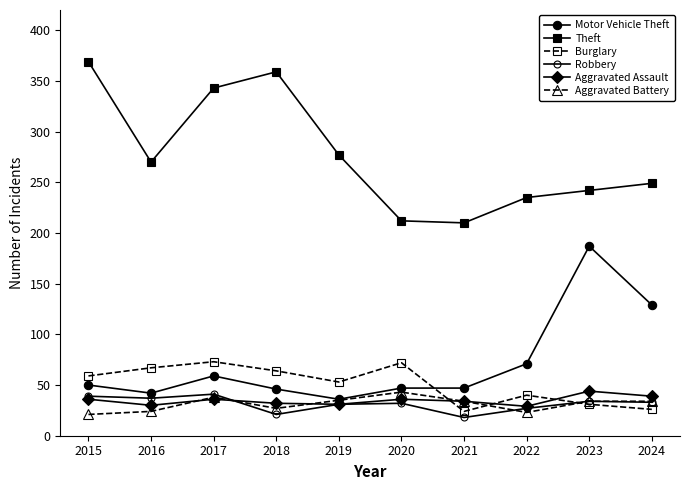

Is this an area chart (filled region under the line)?

No